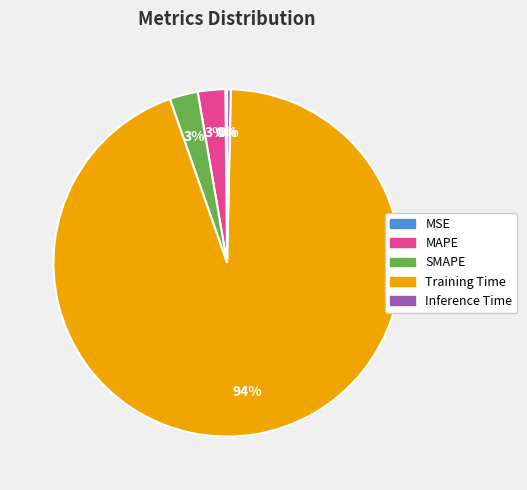

What is the largest slice in the pie chart?

Training Time